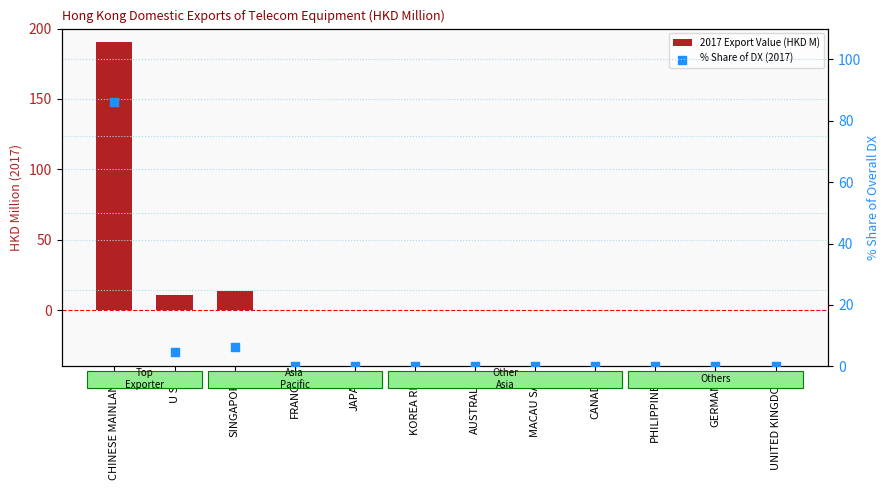

At which category is the sum across all series the highest?

CHINESE MAINLAND